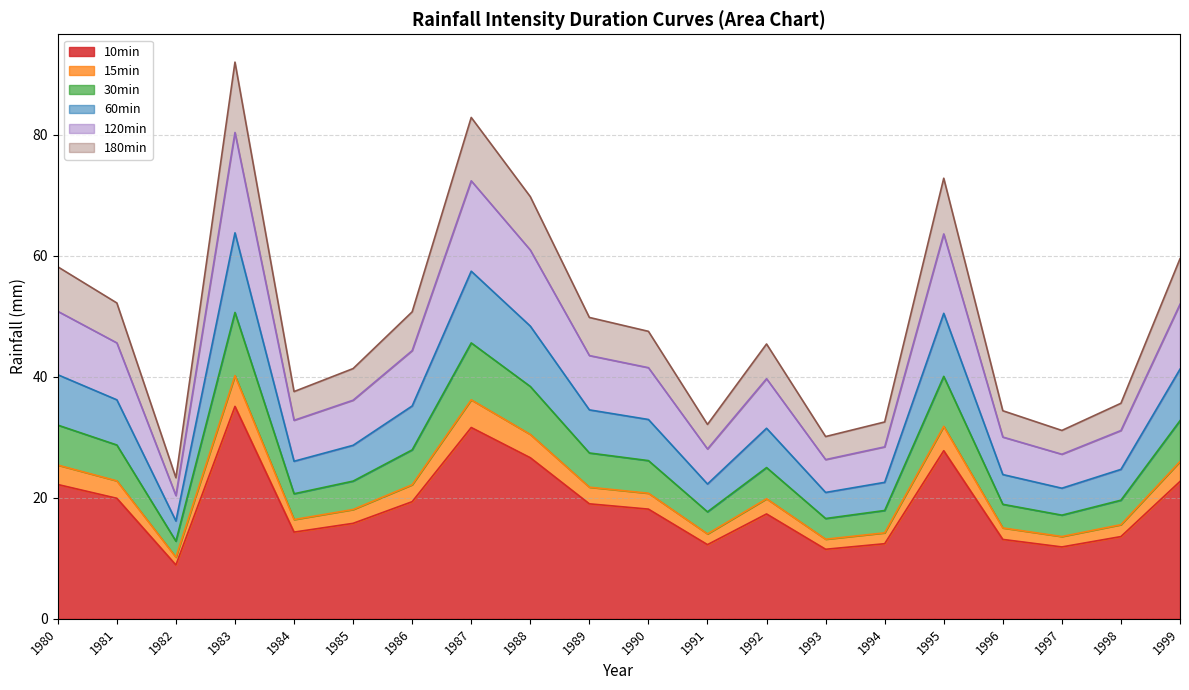

True or false: 180min has a value of 7.9 at 1984.

False